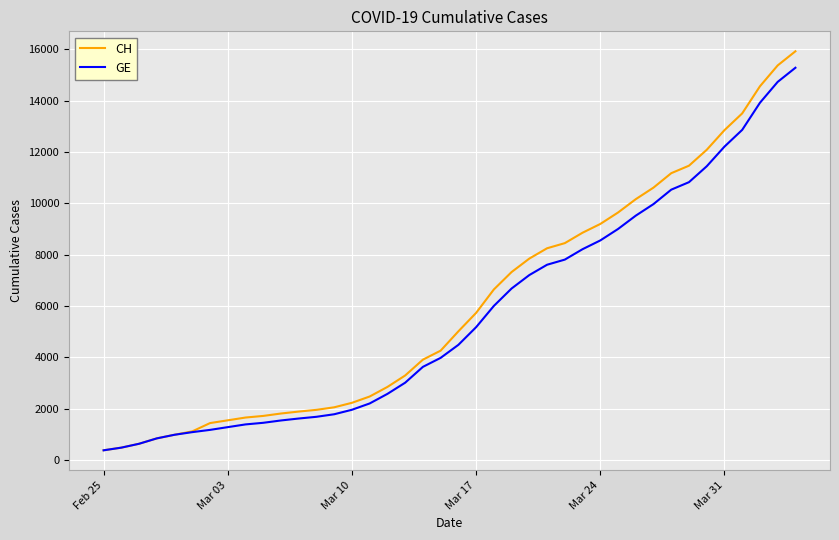

What is the smallest value displayed?

375